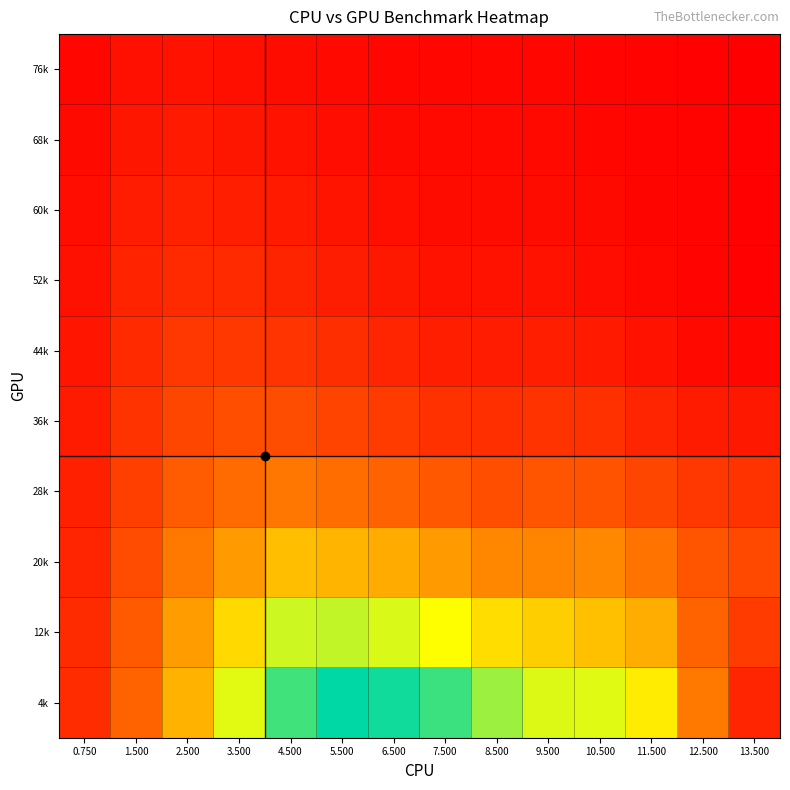

What is the spread (max minus min) of values at 13.500?

0.2